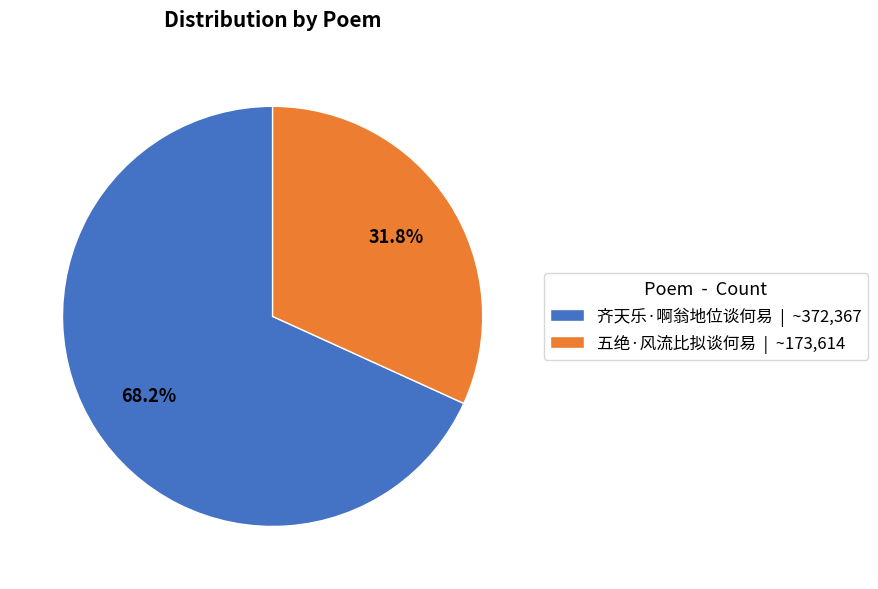

Is it true that 五绝·风流比拟谈何易 is 20% of the pie?

False